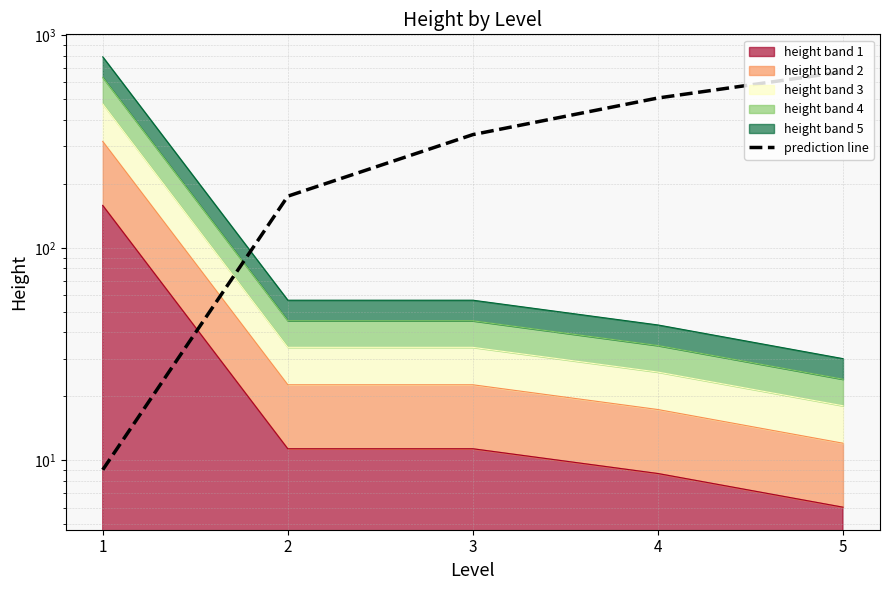

How many data points are above 341?

3